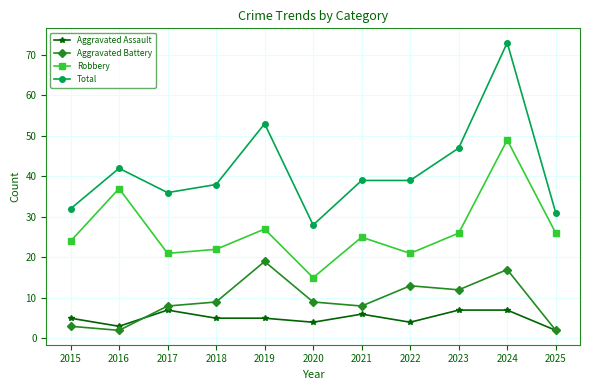

True or false: Aggravated Assault and Robbery intersect in this chart.

False